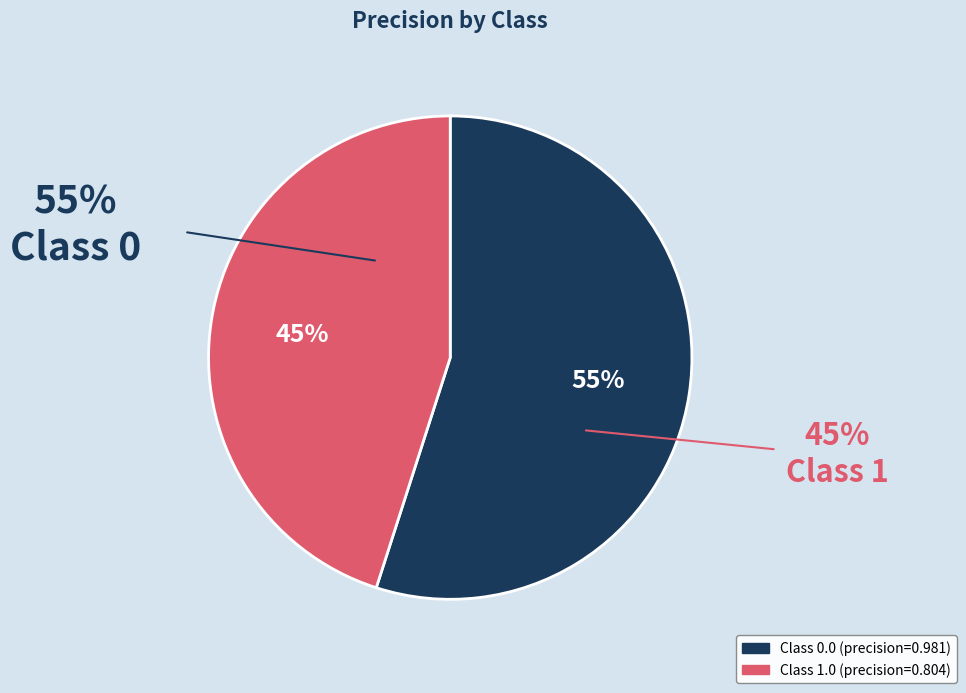

To the nearest percent, what is the average slice percentage?

50%